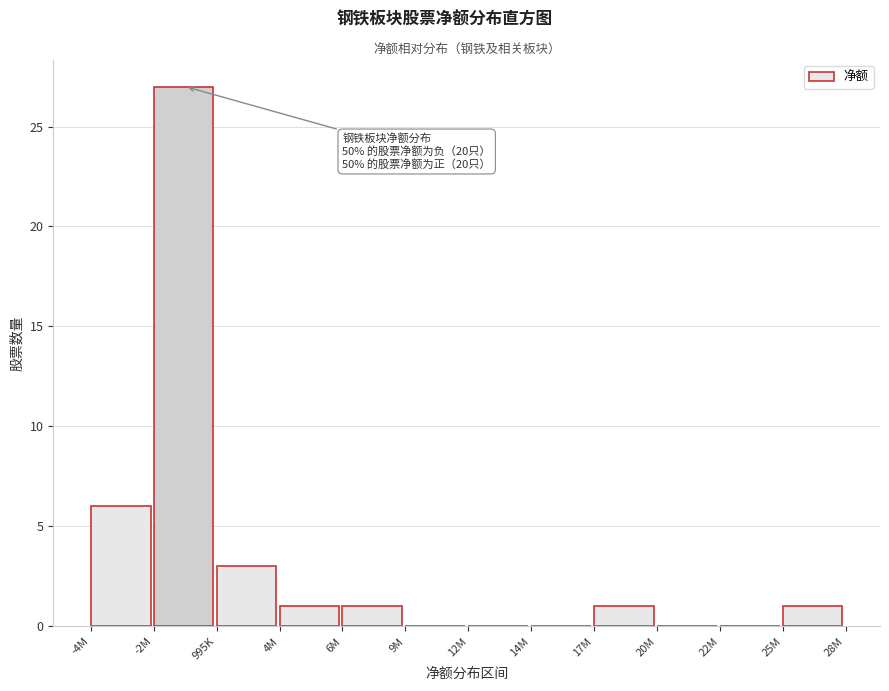

Reading left to right, transcribe all the data shown in this chart.

-4M=6	-2M=27	995K=3	4M=1	6M=1	9M=0	12M=0	14M=0	17M=1	20M=0	22M=0	25M=1